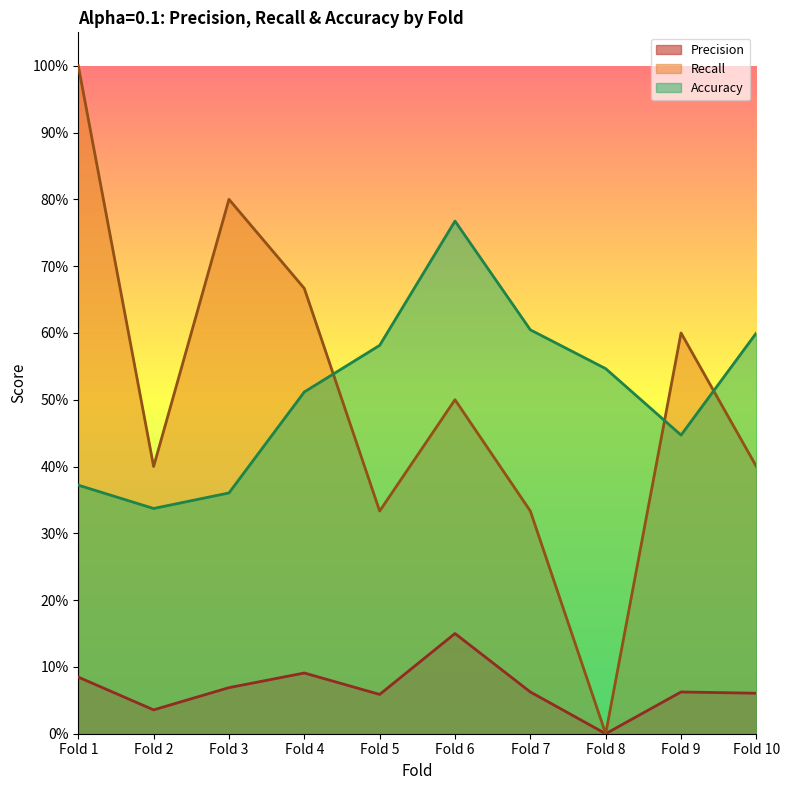

What are all the series names shown in the legend?

Precision, Recall, Accuracy